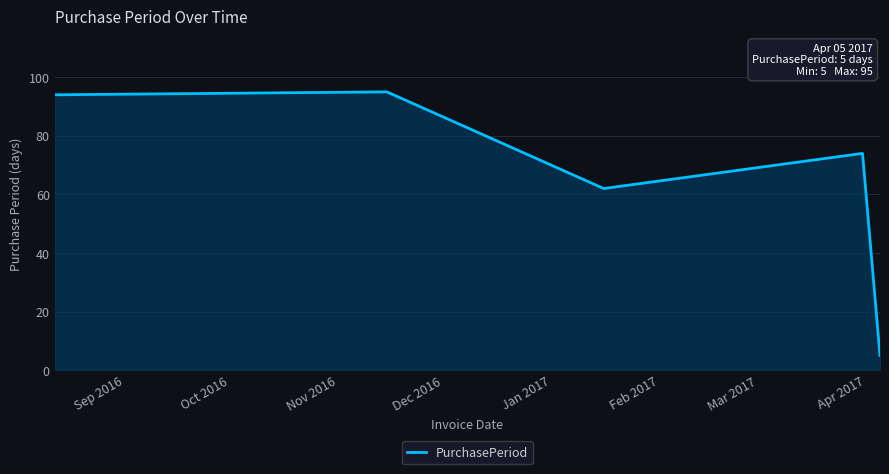

What is the greatest value displayed?

95